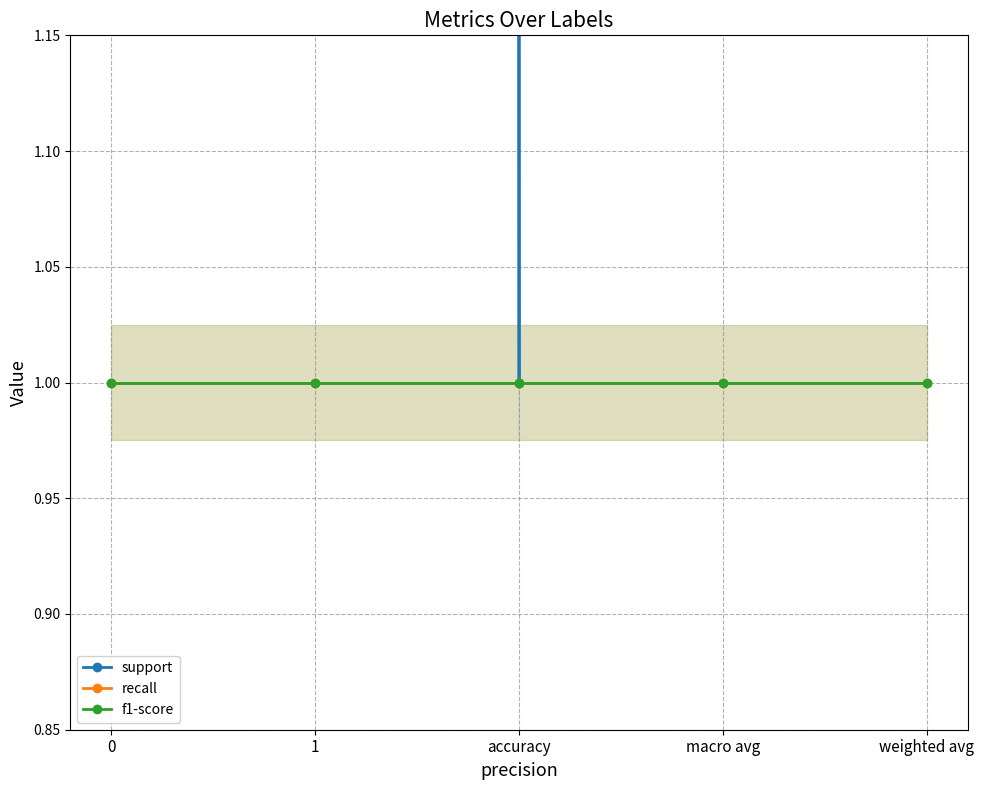

Reading left to right, extract all data points from this chart.

support: 0=101	1=101	accuracy=1	macro avg=202	weighted avg=202
recall: 0=1	1=1	accuracy=1	macro avg=1	weighted avg=1
f1-score: 0=1	1=1	accuracy=1	macro avg=1	weighted avg=1